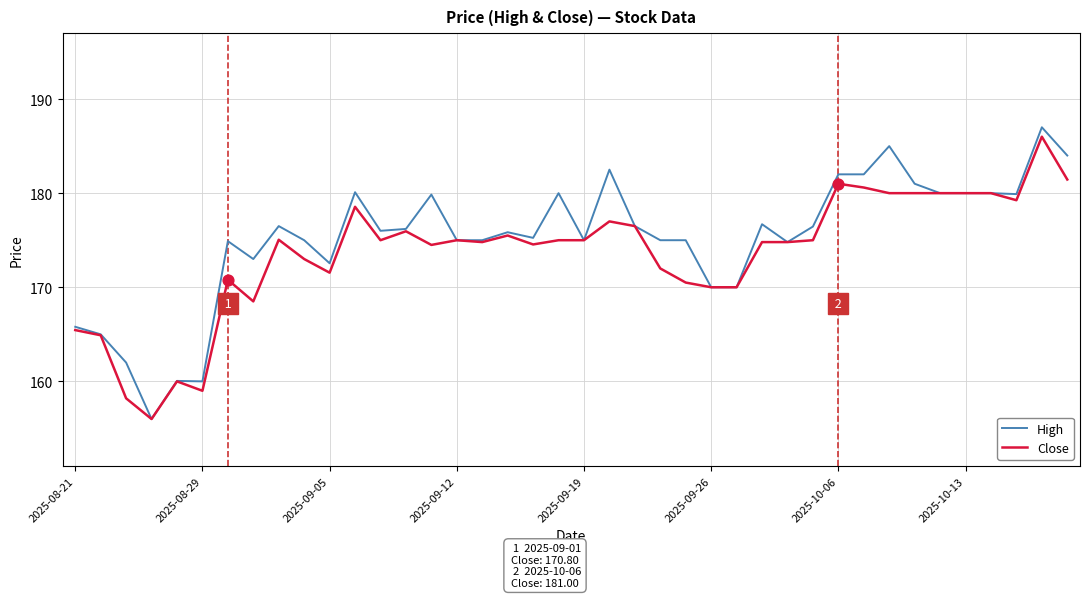

Which series has the largest range (max minus min)?

High